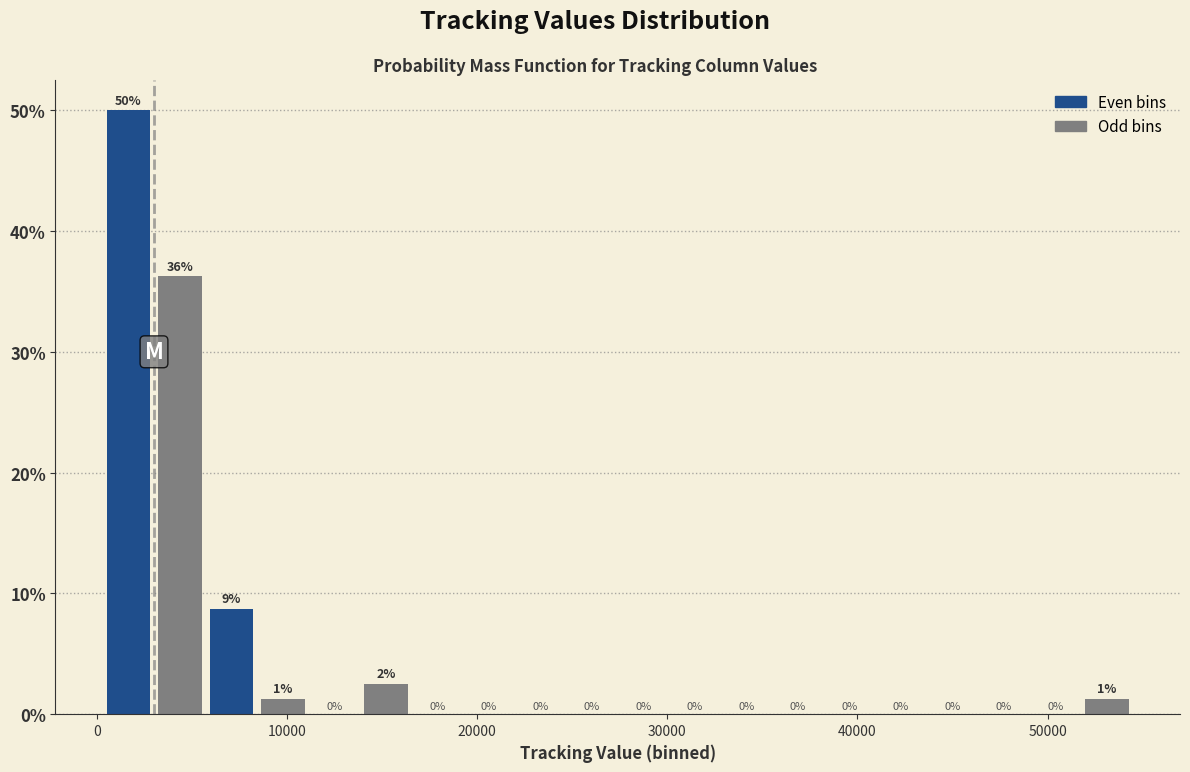

Around what value on the x-axis is the tallest bar? Give the approximate position of its centre, as read against the axis.

2000